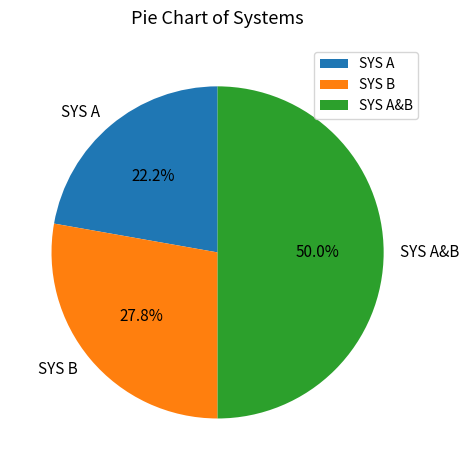

Which category has the biggest portion of the pie?

SYS A&B